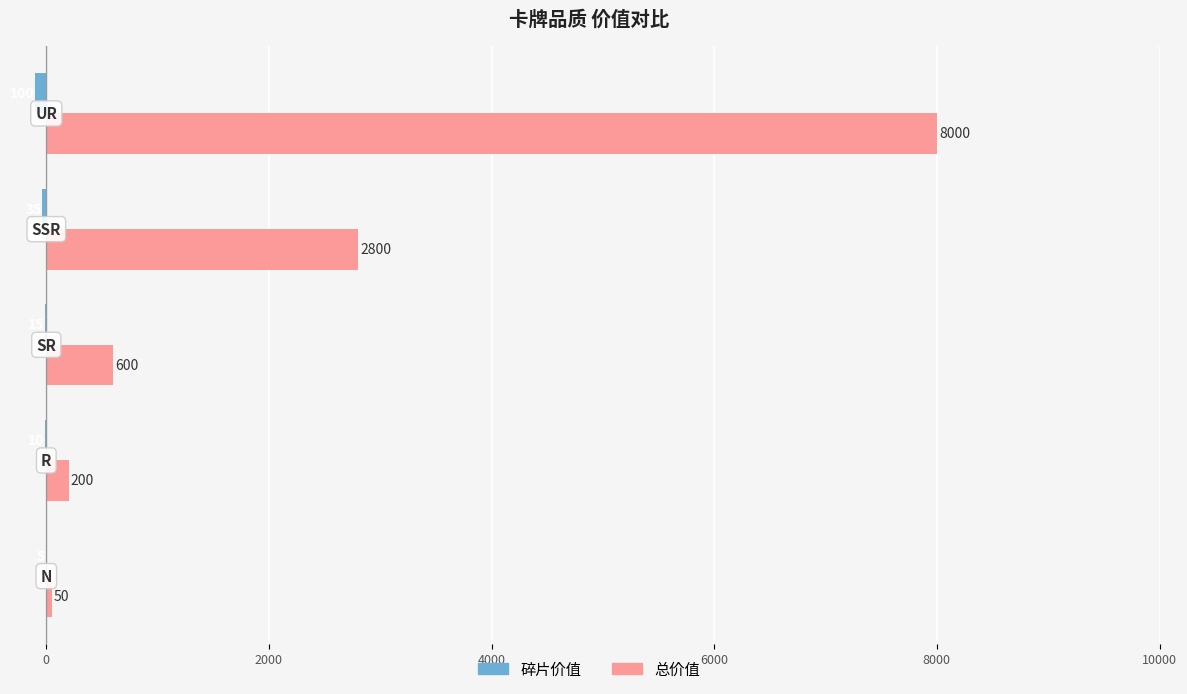

What is the sum of all 总价值 values?

11650